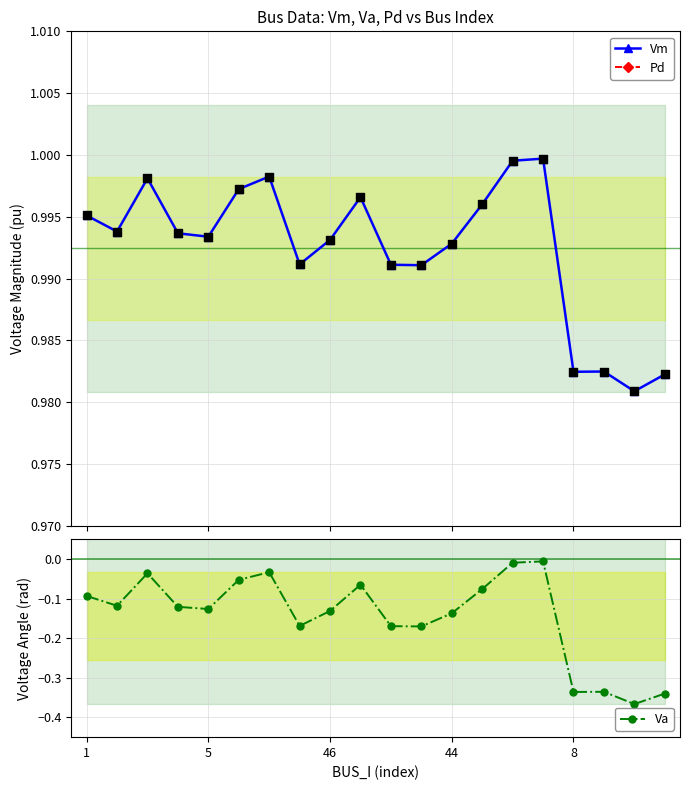

True or false: Vm has more than 1 interior local peaks.

True